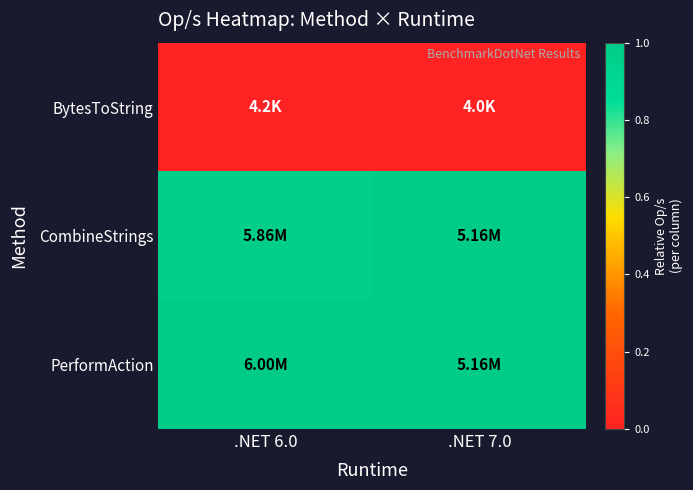

What is the spread (max minus min) of values at .NET 6.0?

1.0